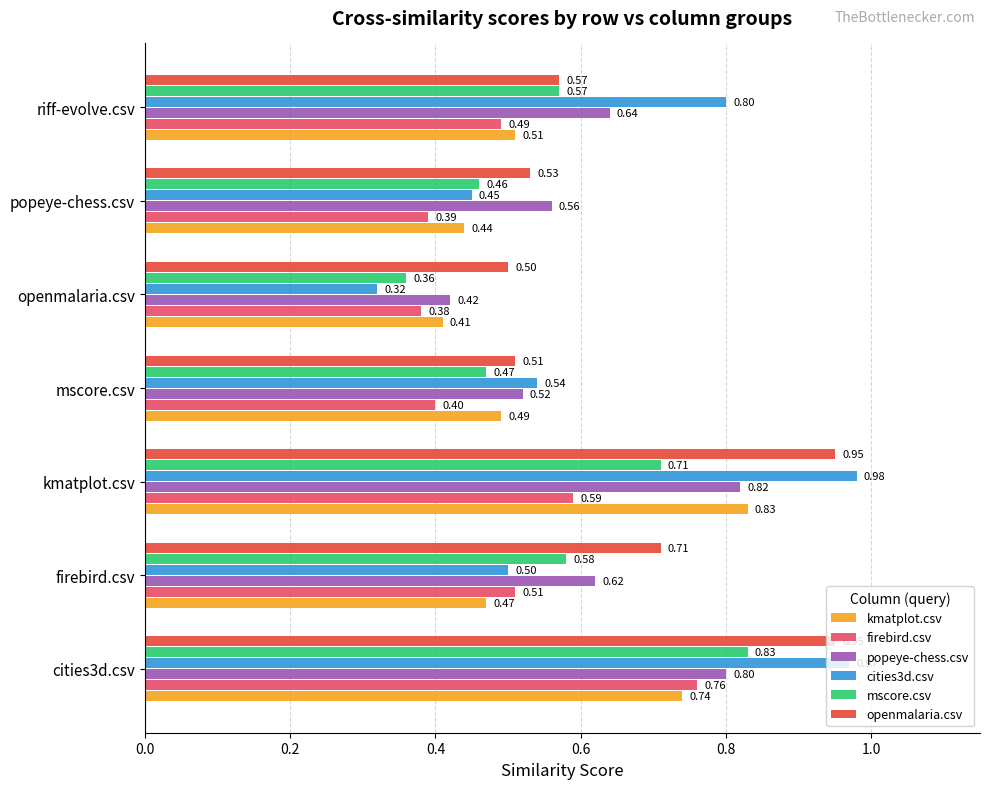

At which label does openmalaria.csv reach its minimum?

openmalaria.csv